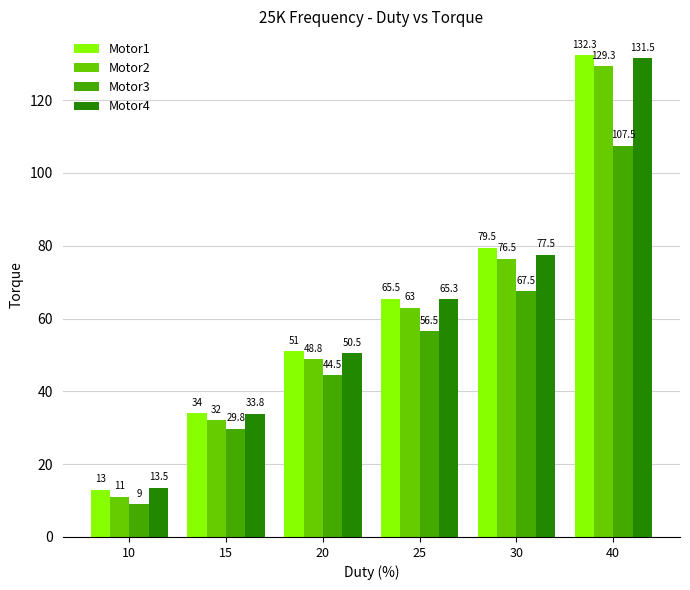

Reading right to left, list all the values displayed in this chart.

Motor1: 40=132.3	30=79.5	25=65.5	20=51.0	15=34.0	10=13.0
Motor2: 40=129.3	30=76.5	25=63.0	20=48.8	15=32.0	10=11.0
Motor3: 40=107.5	30=67.5	25=56.5	20=44.5	15=29.8	10=9.0
Motor4: 40=131.5	30=77.5	25=65.3	20=50.5	15=33.8	10=13.5